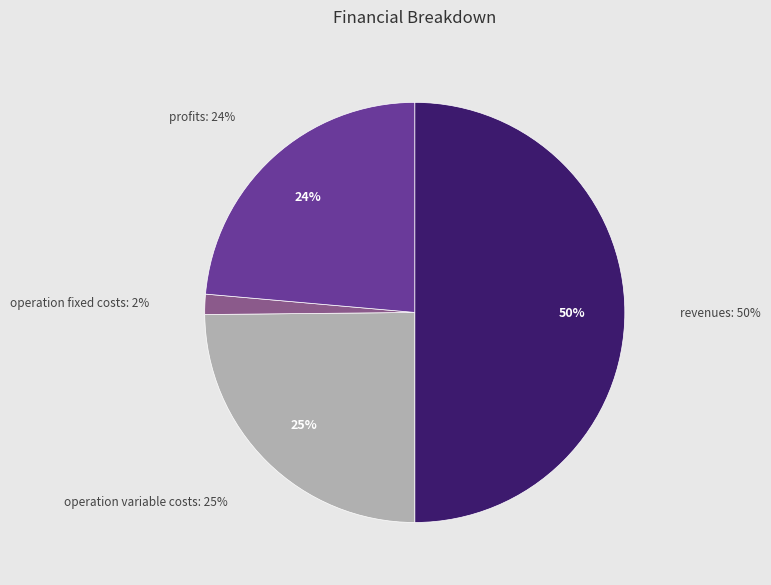

Between Total Operation Fixed Costs and Total Profits, which is larger?

Total Profits